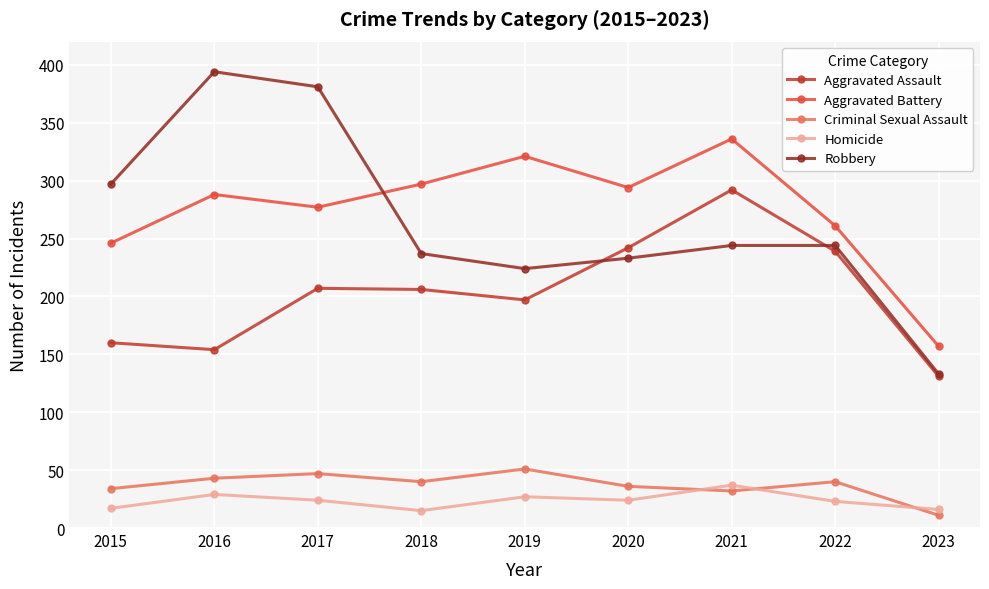

What is the difference between the Criminal Sexual Assault values at 2020 and 2023?

25